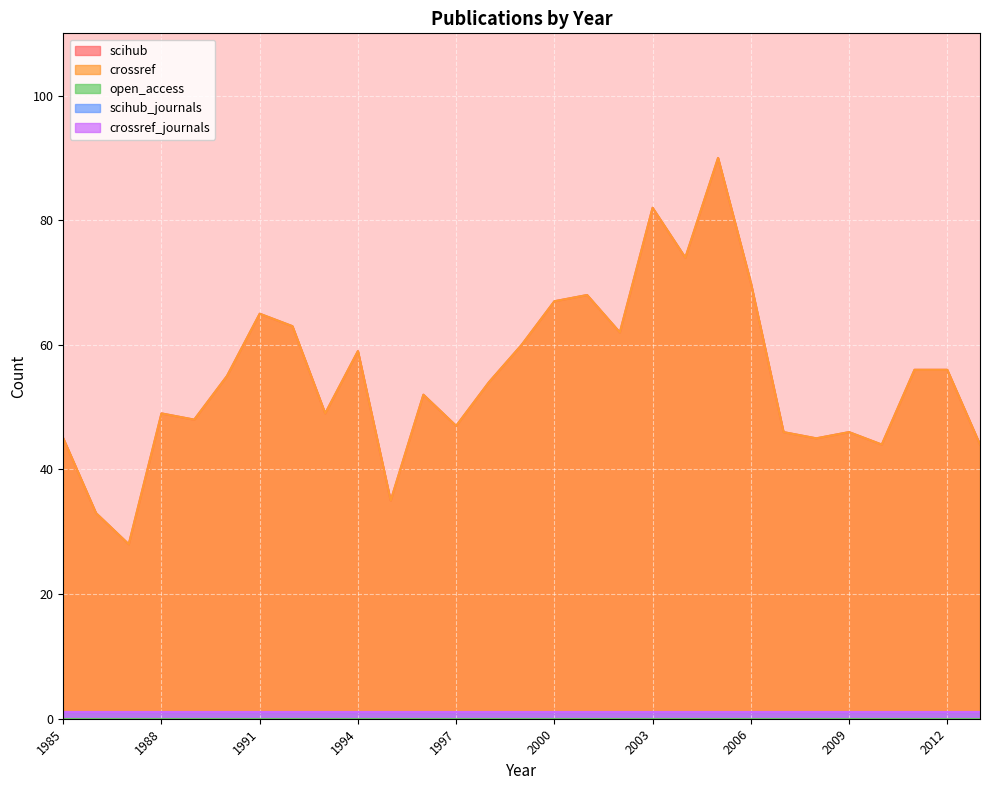

Reading right to left, what are all the values shown in this chart?

scihub: 2013=44	2012=56	2011=56	2010=44	2009=46	2008=45	2007=46	2006=70	2005=90	2004=74	2003=82	2002=62	2001=68	2000=67	1999=60	1998=54	1997=47	1996=52	1995=35	1994=59	1993=49	1992=63	1991=65	1990=55	1989=48	1988=49	1987=28	1986=33	1985=45
crossref: 2013=44	2012=56	2011=56	2010=44	2009=46	2008=45	2007=46	2006=70	2005=90	2004=74	2003=82	2002=62	2001=68	2000=67	1999=60	1998=54	1997=47	1996=52	1995=35	1994=59	1993=49	1992=63	1991=65	1990=55	1989=48	1988=49	1987=28	1986=33	1985=45
open_access: 2013=0	2012=0	2011=0	2010=0	2009=0	2008=0	2007=0	2006=0	2005=0	2004=0	2003=0	2002=0	2001=0	2000=0	1999=0	1998=0	1997=0	1996=0	1995=0	1994=0	1993=0	1992=0	1991=0	1990=0	1989=0	1988=0	1987=0	1986=0	1985=0
scihub_journals: 2013=1	2012=1	2011=1	2010=1	2009=1	2008=1	2007=1	2006=1	2005=1	2004=1	2003=1	2002=1	2001=1	2000=1	1999=1	1998=1	1997=1	1996=1	1995=1	1994=1	1993=1	1992=1	1991=1	1990=1	1989=1	1988=1	1987=1	1986=1	1985=1
crossref_journals: 2013=1	2012=1	2011=1	2010=1	2009=1	2008=1	2007=1	2006=1	2005=1	2004=1	2003=1	2002=1	2001=1	2000=1	1999=1	1998=1	1997=1	1996=1	1995=1	1994=1	1993=1	1992=1	1991=1	1990=1	1989=1	1988=1	1987=1	1986=1	1985=1